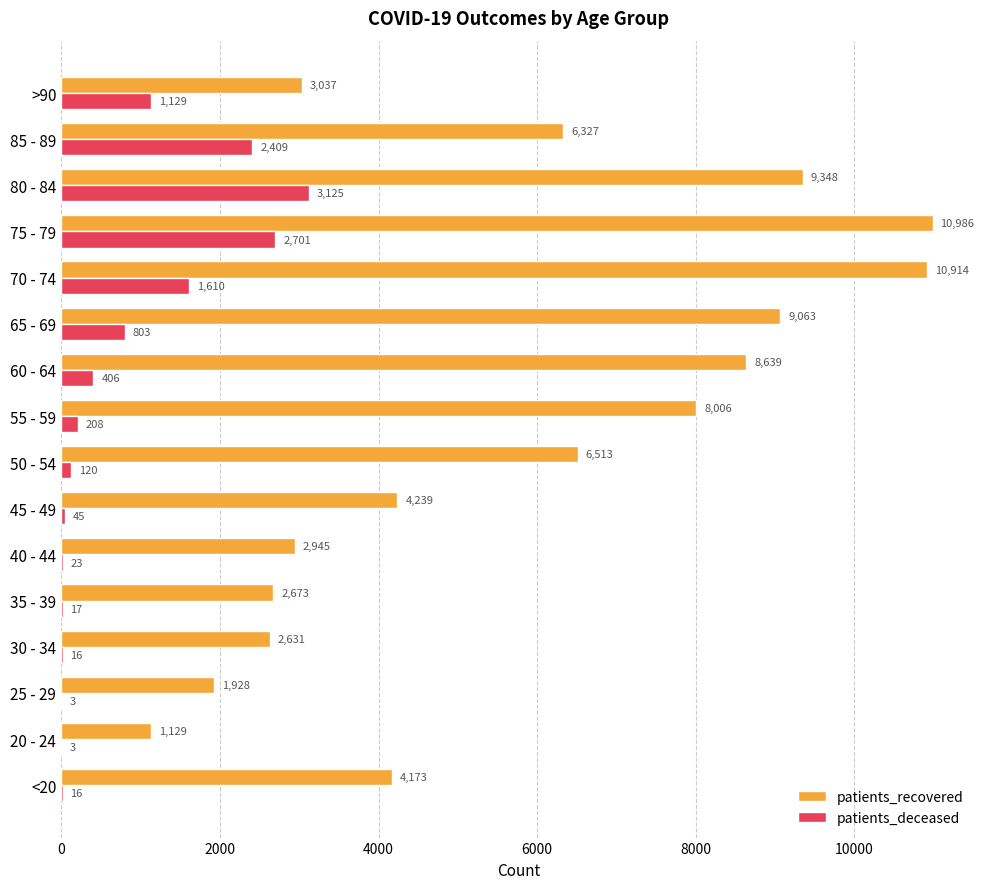

At which label is patients_recovered closest to 6057?

85 - 89